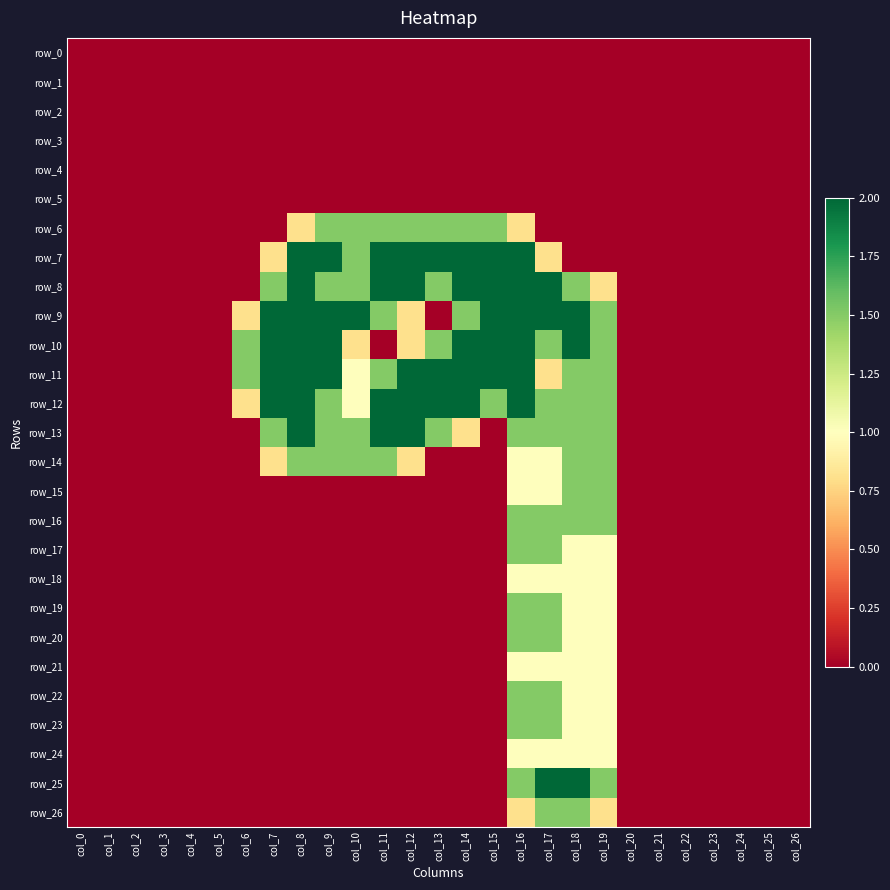

Reading right to left, extract all data points from this chart.

row_0: col_26=0.0	col_25=0.0	col_24=0.0	col_23=0.0	col_22=0.0	col_21=0.0	col_20=0.0	col_19=0.0	col_18=0.0	col_17=0.0	col_16=0.0	col_15=0.0	col_14=0.0	col_13=0.0	col_12=0.0	col_11=0.0	col_10=0.0	col_9=0.0	col_8=0.0	col_7=0.0	col_6=0.0	col_5=0.0	col_4=0.0	col_3=0.0	col_2=0.0	col_1=0.0	col_0=0.0
row_1: col_26=0.0	col_25=0.0	col_24=0.0	col_23=0.0	col_22=0.0	col_21=0.0	col_20=0.0	col_19=0.0	col_18=0.0	col_17=0.0	col_16=0.0	col_15=0.0	col_14=0.0	col_13=0.0	col_12=0.0	col_11=0.0	col_10=0.0	col_9=0.0	col_8=0.0	col_7=0.0	col_6=0.0	col_5=0.0	col_4=0.0	col_3=0.0	col_2=0.0	col_1=0.0	col_0=0.0
row_2: col_26=0.0	col_25=0.0	col_24=0.0	col_23=0.0	col_22=0.0	col_21=0.0	col_20=0.0	col_19=0.0	col_18=0.0	col_17=0.0	col_16=0.0	col_15=0.0	col_14=0.0	col_13=0.0	col_12=0.0	col_11=0.0	col_10=0.0	col_9=0.0	col_8=0.0	col_7=0.0	col_6=0.0	col_5=0.0	col_4=0.0	col_3=0.0	col_2=0.0	col_1=0.0	col_0=0.0
row_3: col_26=0.0	col_25=0.0	col_24=0.0	col_23=0.0	col_22=0.0	col_21=0.0	col_20=0.0	col_19=0.0	col_18=0.0	col_17=0.0	col_16=0.0	col_15=0.0	col_14=0.0	col_13=0.0	col_12=0.0	col_11=0.0	col_10=0.0	col_9=0.0	col_8=0.0	col_7=0.0	col_6=0.0	col_5=0.0	col_4=0.0	col_3=0.0	col_2=0.0	col_1=0.0	col_0=0.0
row_4: col_26=0.0	col_25=0.0	col_24=0.0	col_23=0.0	col_22=0.0	col_21=0.0	col_20=0.0	col_19=0.0	col_18=0.0	col_17=0.0	col_16=0.0	col_15=0.0	col_14=0.0	col_13=0.0	col_12=0.0	col_11=0.0	col_10=0.0	col_9=0.0	col_8=0.0	col_7=0.0	col_6=0.0	col_5=0.0	col_4=0.0	col_3=0.0	col_2=0.0	col_1=0.0	col_0=0.0
row_5: col_26=0.0	col_25=0.0	col_24=0.0	col_23=0.0	col_22=0.0	col_21=0.0	col_20=0.0	col_19=0.0	col_18=0.0	col_17=0.0	col_16=0.0	col_15=0.0	col_14=0.0	col_13=0.0	col_12=0.0	col_11=0.0	col_10=0.0	col_9=0.0	col_8=0.0	col_7=0.0	col_6=0.0	col_5=0.0	col_4=0.0	col_3=0.0	col_2=0.0	col_1=0.0	col_0=0.0
row_6: col_26=0.0	col_25=0.0	col_24=0.0	col_23=0.0	col_22=0.0	col_21=0.0	col_20=0.0	col_19=0.0	col_18=0.0	col_17=0.0	col_16=0.8	col_15=1.5	col_14=1.5	col_13=1.5	col_12=1.5	col_11=1.5	col_10=1.5	col_9=1.5	col_8=0.8	col_7=0.0	col_6=0.0	col_5=0.0	col_4=0.0	col_3=0.0	col_2=0.0	col_1=0.0	col_0=0.0
row_7: col_26=0.0	col_25=0.0	col_24=0.0	col_23=0.0	col_22=0.0	col_21=0.0	col_20=0.0	col_19=0.0	col_18=0.0	col_17=0.8	col_16=2.0	col_15=2.0	col_14=2.0	col_13=2.0	col_12=2.0	col_11=2.0	col_10=1.5	col_9=2.0	col_8=2.0	col_7=0.8	col_6=0.0	col_5=0.0	col_4=0.0	col_3=0.0	col_2=0.0	col_1=0.0	col_0=0.0
row_8: col_26=0.0	col_25=0.0	col_24=0.0	col_23=0.0	col_22=0.0	col_21=0.0	col_20=0.0	col_19=0.8	col_18=1.5	col_17=2.0	col_16=2.0	col_15=2.0	col_14=2.0	col_13=1.5	col_12=2.0	col_11=2.0	col_10=1.5	col_9=1.5	col_8=2.0	col_7=1.5	col_6=0.0	col_5=0.0	col_4=0.0	col_3=0.0	col_2=0.0	col_1=0.0	col_0=0.0
row_9: col_26=0.0	col_25=0.0	col_24=0.0	col_23=0.0	col_22=0.0	col_21=0.0	col_20=0.0	col_19=1.5	col_18=2.0	col_17=2.0	col_16=2.0	col_15=2.0	col_14=1.5	col_13=0.0	col_12=0.8	col_11=1.5	col_10=2.0	col_9=2.0	col_8=2.0	col_7=2.0	col_6=0.8	col_5=0.0	col_4=0.0	col_3=0.0	col_2=0.0	col_1=0.0	col_0=0.0
row_10: col_26=0.0	col_25=0.0	col_24=0.0	col_23=0.0	col_22=0.0	col_21=0.0	col_20=0.0	col_19=1.5	col_18=2.0	col_17=1.5	col_16=2.0	col_15=2.0	col_14=2.0	col_13=1.5	col_12=0.8	col_11=0.0	col_10=0.8	col_9=2.0	col_8=2.0	col_7=2.0	col_6=1.5	col_5=0.0	col_4=0.0	col_3=0.0	col_2=0.0	col_1=0.0	col_0=0.0
row_11: col_26=0.0	col_25=0.0	col_24=0.0	col_23=0.0	col_22=0.0	col_21=0.0	col_20=0.0	col_19=1.5	col_18=1.5	col_17=0.8	col_16=2.0	col_15=2.0	col_14=2.0	col_13=2.0	col_12=2.0	col_11=1.5	col_10=1.0	col_9=2.0	col_8=2.0	col_7=2.0	col_6=1.5	col_5=0.0	col_4=0.0	col_3=0.0	col_2=0.0	col_1=0.0	col_0=0.0
row_12: col_26=0.0	col_25=0.0	col_24=0.0	col_23=0.0	col_22=0.0	col_21=0.0	col_20=0.0	col_19=1.5	col_18=1.5	col_17=1.5	col_16=2.0	col_15=1.5	col_14=2.0	col_13=2.0	col_12=2.0	col_11=2.0	col_10=1.0	col_9=1.5	col_8=2.0	col_7=2.0	col_6=0.8	col_5=0.0	col_4=0.0	col_3=0.0	col_2=0.0	col_1=0.0	col_0=0.0
row_13: col_26=0.0	col_25=0.0	col_24=0.0	col_23=0.0	col_22=0.0	col_21=0.0	col_20=0.0	col_19=1.5	col_18=1.5	col_17=1.5	col_16=1.5	col_15=0.0	col_14=0.8	col_13=1.5	col_12=2.0	col_11=2.0	col_10=1.5	col_9=1.5	col_8=2.0	col_7=1.5	col_6=0.0	col_5=0.0	col_4=0.0	col_3=0.0	col_2=0.0	col_1=0.0	col_0=0.0
row_14: col_26=0.0	col_25=0.0	col_24=0.0	col_23=0.0	col_22=0.0	col_21=0.0	col_20=0.0	col_19=1.5	col_18=1.5	col_17=1.0	col_16=1.0	col_15=0.0	col_14=0.0	col_13=0.0	col_12=0.8	col_11=1.5	col_10=1.5	col_9=1.5	col_8=1.5	col_7=0.8	col_6=0.0	col_5=0.0	col_4=0.0	col_3=0.0	col_2=0.0	col_1=0.0	col_0=0.0
row_15: col_26=0.0	col_25=0.0	col_24=0.0	col_23=0.0	col_22=0.0	col_21=0.0	col_20=0.0	col_19=1.5	col_18=1.5	col_17=1.0	col_16=1.0	col_15=0.0	col_14=0.0	col_13=0.0	col_12=0.0	col_11=0.0	col_10=0.0	col_9=0.0	col_8=0.0	col_7=0.0	col_6=0.0	col_5=0.0	col_4=0.0	col_3=0.0	col_2=0.0	col_1=0.0	col_0=0.0
row_16: col_26=0.0	col_25=0.0	col_24=0.0	col_23=0.0	col_22=0.0	col_21=0.0	col_20=0.0	col_19=1.5	col_18=1.5	col_17=1.5	col_16=1.5	col_15=0.0	col_14=0.0	col_13=0.0	col_12=0.0	col_11=0.0	col_10=0.0	col_9=0.0	col_8=0.0	col_7=0.0	col_6=0.0	col_5=0.0	col_4=0.0	col_3=0.0	col_2=0.0	col_1=0.0	col_0=0.0
row_17: col_26=0.0	col_25=0.0	col_24=0.0	col_23=0.0	col_22=0.0	col_21=0.0	col_20=0.0	col_19=1.0	col_18=1.0	col_17=1.5	col_16=1.5	col_15=0.0	col_14=0.0	col_13=0.0	col_12=0.0	col_11=0.0	col_10=0.0	col_9=0.0	col_8=0.0	col_7=0.0	col_6=0.0	col_5=0.0	col_4=0.0	col_3=0.0	col_2=0.0	col_1=0.0	col_0=0.0
row_18: col_26=0.0	col_25=0.0	col_24=0.0	col_23=0.0	col_22=0.0	col_21=0.0	col_20=0.0	col_19=1.0	col_18=1.0	col_17=1.0	col_16=1.0	col_15=0.0	col_14=0.0	col_13=0.0	col_12=0.0	col_11=0.0	col_10=0.0	col_9=0.0	col_8=0.0	col_7=0.0	col_6=0.0	col_5=0.0	col_4=0.0	col_3=0.0	col_2=0.0	col_1=0.0	col_0=0.0
row_19: col_26=0.0	col_25=0.0	col_24=0.0	col_23=0.0	col_22=0.0	col_21=0.0	col_20=0.0	col_19=1.0	col_18=1.0	col_17=1.5	col_16=1.5	col_15=0.0	col_14=0.0	col_13=0.0	col_12=0.0	col_11=0.0	col_10=0.0	col_9=0.0	col_8=0.0	col_7=0.0	col_6=0.0	col_5=0.0	col_4=0.0	col_3=0.0	col_2=0.0	col_1=0.0	col_0=0.0
row_20: col_26=0.0	col_25=0.0	col_24=0.0	col_23=0.0	col_22=0.0	col_21=0.0	col_20=0.0	col_19=1.0	col_18=1.0	col_17=1.5	col_16=1.5	col_15=0.0	col_14=0.0	col_13=0.0	col_12=0.0	col_11=0.0	col_10=0.0	col_9=0.0	col_8=0.0	col_7=0.0	col_6=0.0	col_5=0.0	col_4=0.0	col_3=0.0	col_2=0.0	col_1=0.0	col_0=0.0
row_21: col_26=0.0	col_25=0.0	col_24=0.0	col_23=0.0	col_22=0.0	col_21=0.0	col_20=0.0	col_19=1.0	col_18=1.0	col_17=1.0	col_16=1.0	col_15=0.0	col_14=0.0	col_13=0.0	col_12=0.0	col_11=0.0	col_10=0.0	col_9=0.0	col_8=0.0	col_7=0.0	col_6=0.0	col_5=0.0	col_4=0.0	col_3=0.0	col_2=0.0	col_1=0.0	col_0=0.0
row_22: col_26=0.0	col_25=0.0	col_24=0.0	col_23=0.0	col_22=0.0	col_21=0.0	col_20=0.0	col_19=1.0	col_18=1.0	col_17=1.5	col_16=1.5	col_15=0.0	col_14=0.0	col_13=0.0	col_12=0.0	col_11=0.0	col_10=0.0	col_9=0.0	col_8=0.0	col_7=0.0	col_6=0.0	col_5=0.0	col_4=0.0	col_3=0.0	col_2=0.0	col_1=0.0	col_0=0.0
row_23: col_26=0.0	col_25=0.0	col_24=0.0	col_23=0.0	col_22=0.0	col_21=0.0	col_20=0.0	col_19=1.0	col_18=1.0	col_17=1.5	col_16=1.5	col_15=0.0	col_14=0.0	col_13=0.0	col_12=0.0	col_11=0.0	col_10=0.0	col_9=0.0	col_8=0.0	col_7=0.0	col_6=0.0	col_5=0.0	col_4=0.0	col_3=0.0	col_2=0.0	col_1=0.0	col_0=0.0
row_24: col_26=0.0	col_25=0.0	col_24=0.0	col_23=0.0	col_22=0.0	col_21=0.0	col_20=0.0	col_19=1.0	col_18=1.0	col_17=1.0	col_16=1.0	col_15=0.0	col_14=0.0	col_13=0.0	col_12=0.0	col_11=0.0	col_10=0.0	col_9=0.0	col_8=0.0	col_7=0.0	col_6=0.0	col_5=0.0	col_4=0.0	col_3=0.0	col_2=0.0	col_1=0.0	col_0=0.0
row_25: col_26=0.0	col_25=0.0	col_24=0.0	col_23=0.0	col_22=0.0	col_21=0.0	col_20=0.0	col_19=1.5	col_18=2.0	col_17=2.0	col_16=1.5	col_15=0.0	col_14=0.0	col_13=0.0	col_12=0.0	col_11=0.0	col_10=0.0	col_9=0.0	col_8=0.0	col_7=0.0	col_6=0.0	col_5=0.0	col_4=0.0	col_3=0.0	col_2=0.0	col_1=0.0	col_0=0.0
row_26: col_26=0.0	col_25=0.0	col_24=0.0	col_23=0.0	col_22=0.0	col_21=0.0	col_20=0.0	col_19=0.8	col_18=1.5	col_17=1.5	col_16=0.8	col_15=0.0	col_14=0.0	col_13=0.0	col_12=0.0	col_11=0.0	col_10=0.0	col_9=0.0	col_8=0.0	col_7=0.0	col_6=0.0	col_5=0.0	col_4=0.0	col_3=0.0	col_2=0.0	col_1=0.0	col_0=0.0